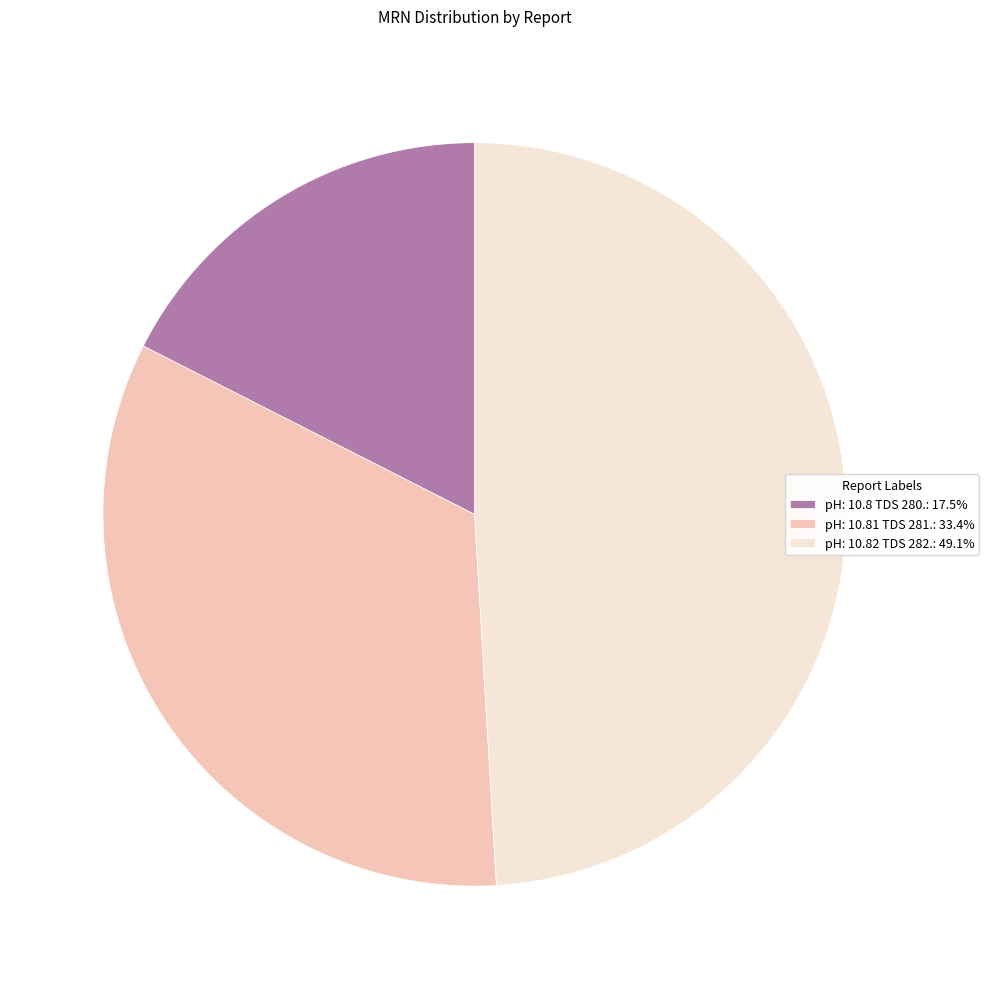

What is the ratio of the value at pH: 10.8 TDS 280.: 17.5% to the value at pH: 10.82 TDS 282.: 49.1%?

0.4